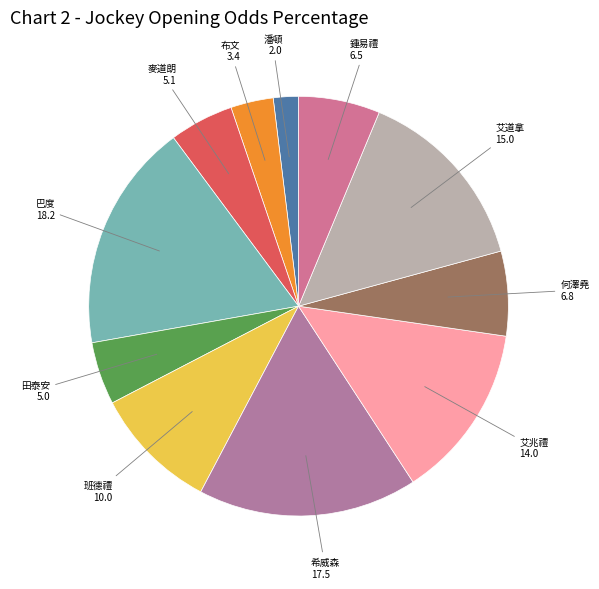

How many slices are in this pie chart?

11